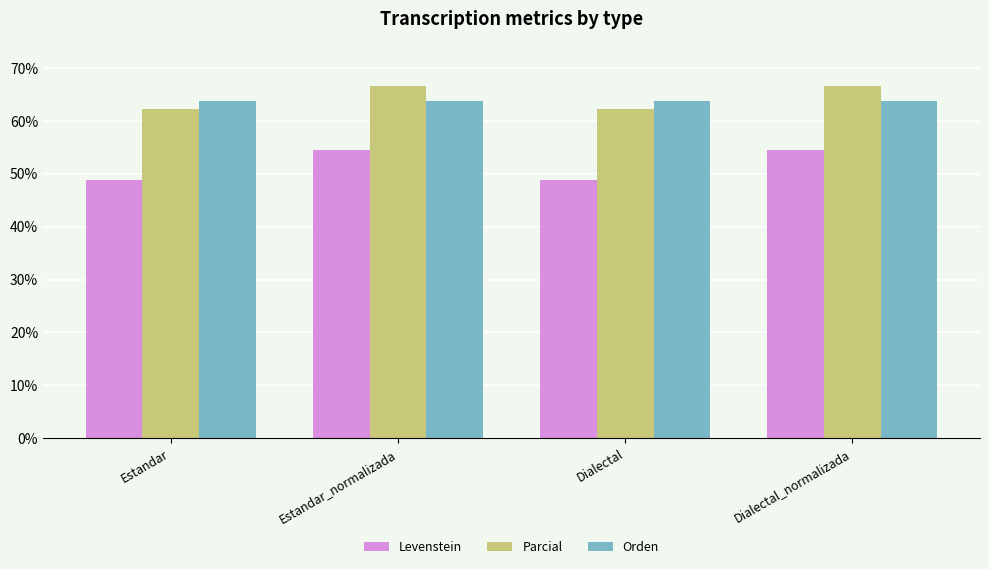

Is it true that Levenstein equals 48.8 at Estandar?

True